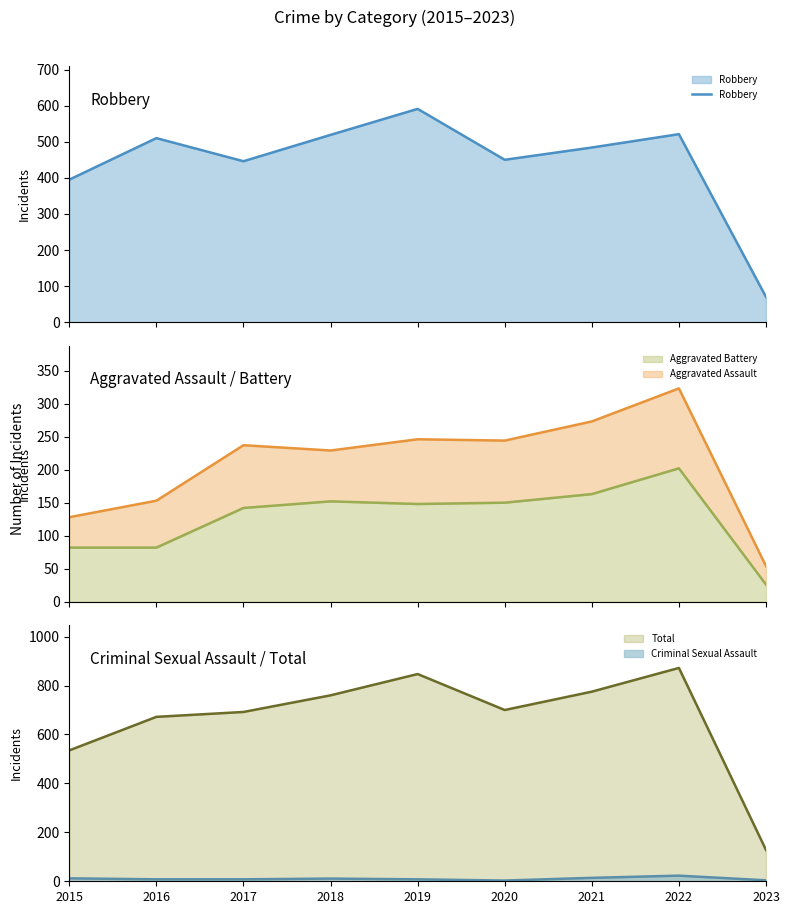

Reading right to left, list all the values displayed in this chart.

70	521	484	450	591	519	446	510	395